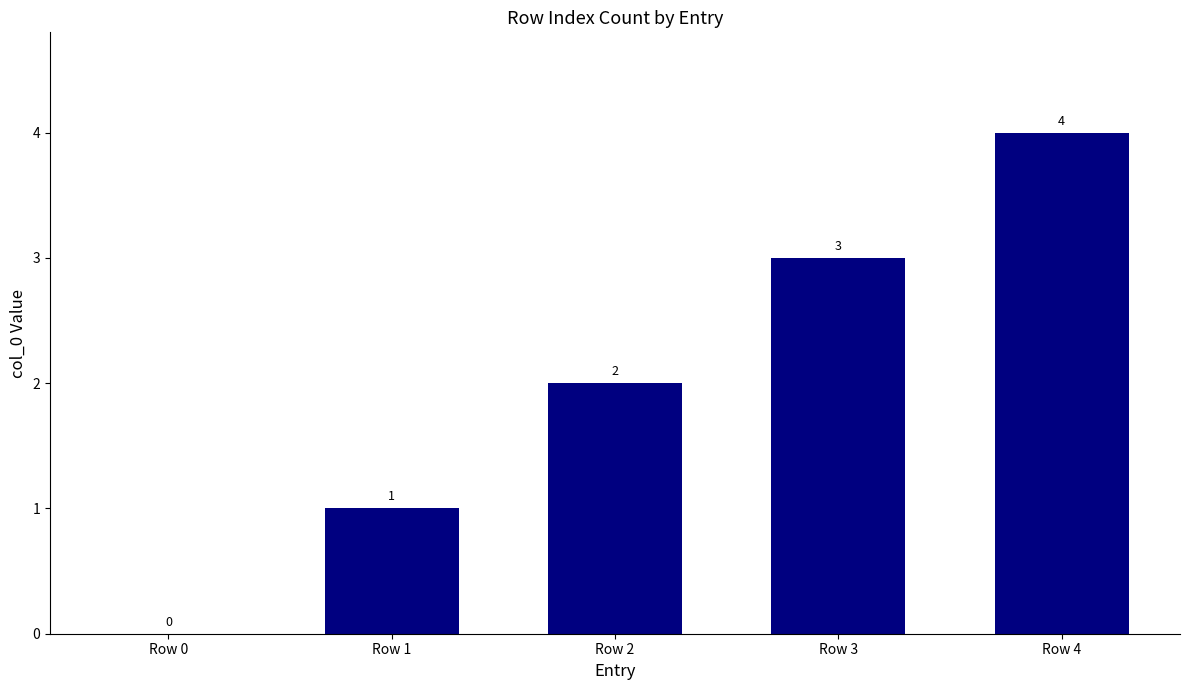

True or false: the data shows -3 at Row 0.

False